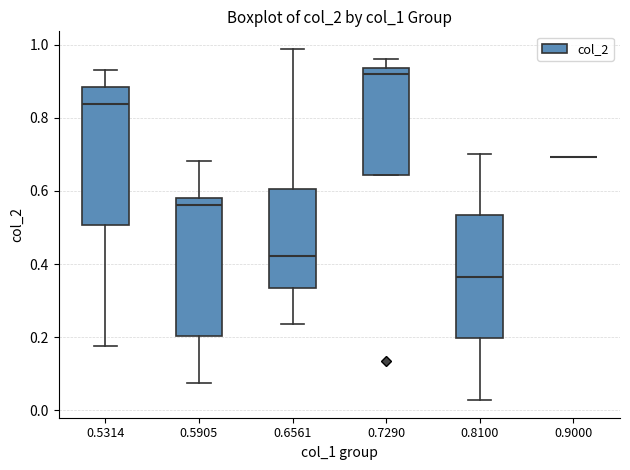

Reading left to right, read every box against the y-axis: the position of its median line, the range the box covers, and the ends of its whiskers. The values are not printed on the chart, so give them approximately, as read against the axis.

0.5314: median 0.84, box 0.50 to 0.88, whiskers 0.18 to 0.94
0.5905: median 0.56, box 0.20 to 0.58, whiskers 0.08 to 0.68
0.6561: median 0.42, box 0.34 to 0.60, whiskers 0.24 to 0.98
0.7290: median 0.92, box 0.64 to 0.94, whiskers 0.64 to 0.96
0.8100: median 0.36, box 0.20 to 0.54, whiskers 0.02 to 0.70
0.9000: box collapsed to a line at 0.70, whiskers 0.70 to 0.70